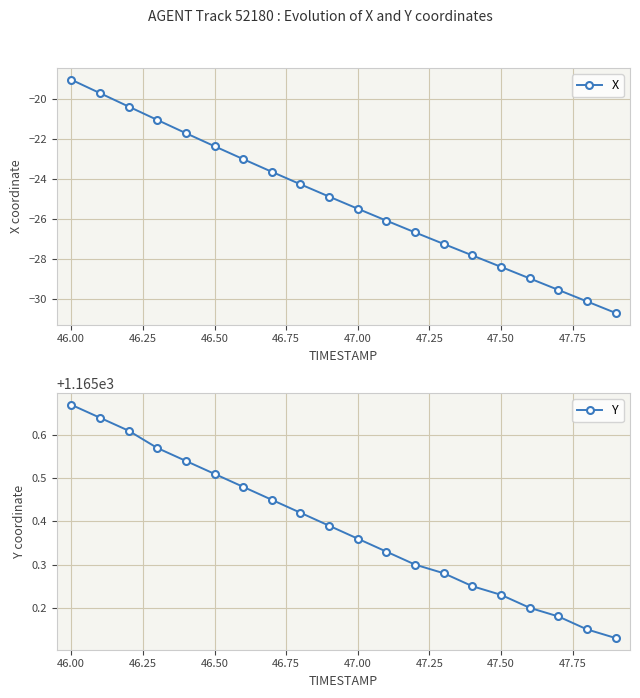

Reading left to right, list all the values displayed in this chart.

X: -19.0	-19.7	-20.4	-21.1	-21.7	-22.4	-23.0	-23.7	-24.3	-24.9	-25.5	-26.1	-26.7	-27.3	-27.8	-28.4	-29.0	-29.6	-30.1	-30.7
Y: 1165.7	1165.6	1165.6	1165.6	1165.5	1165.5	1165.5	1165.5	1165.4	1165.4	1165.4	1165.3	1165.3	1165.3	1165.2	1165.2	1165.2	1165.2	1165.2	1165.1